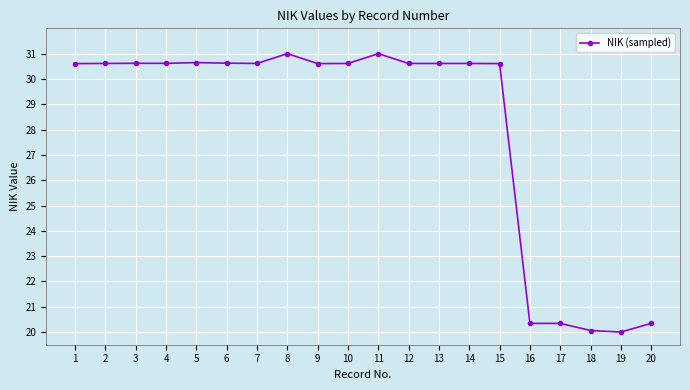

What is the maximum value shown in the chart?

31.0